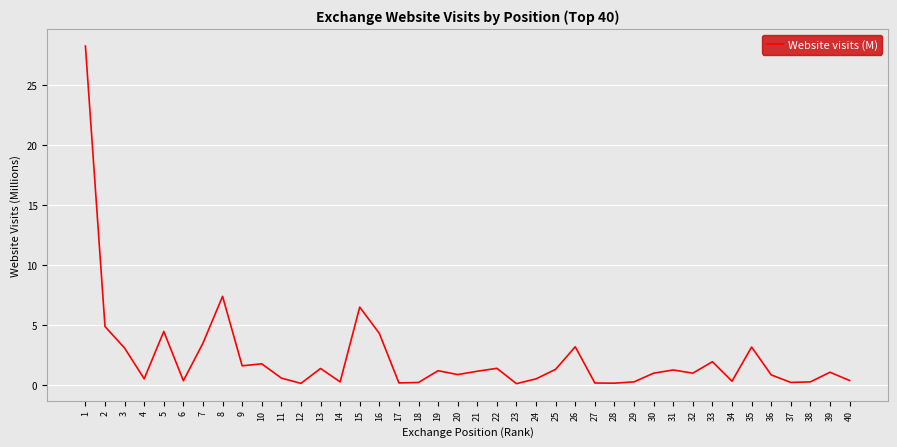

The chart shows a value of 4.3 at 35. True or false?

False